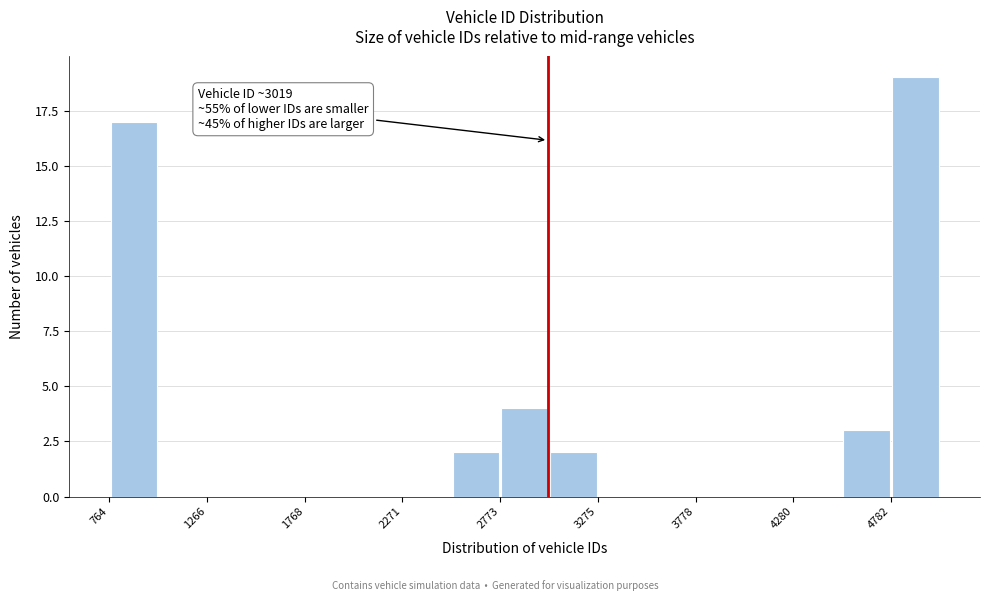

Read against the x-axis, roughly where is the centre of the tallest bar?

4900